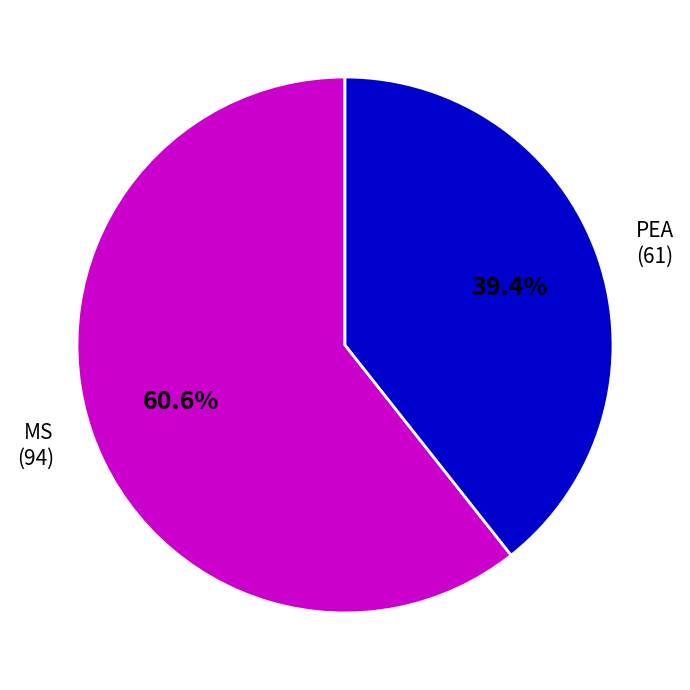

To the nearest percent, what is the average slice percentage?

50%